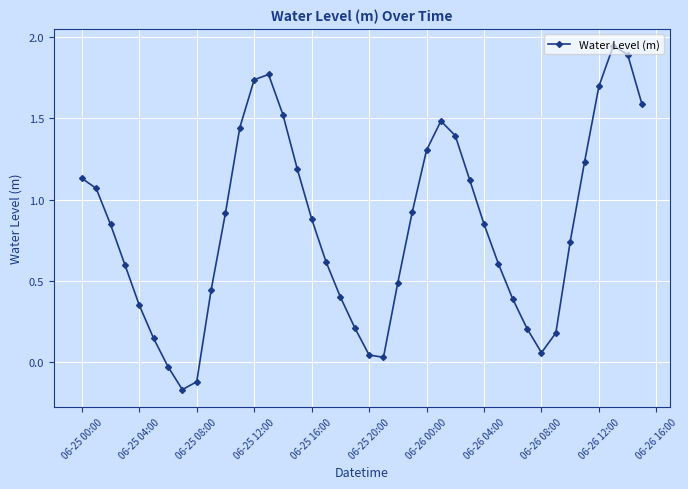

What is the value of the 23rd point from the left?

0.5